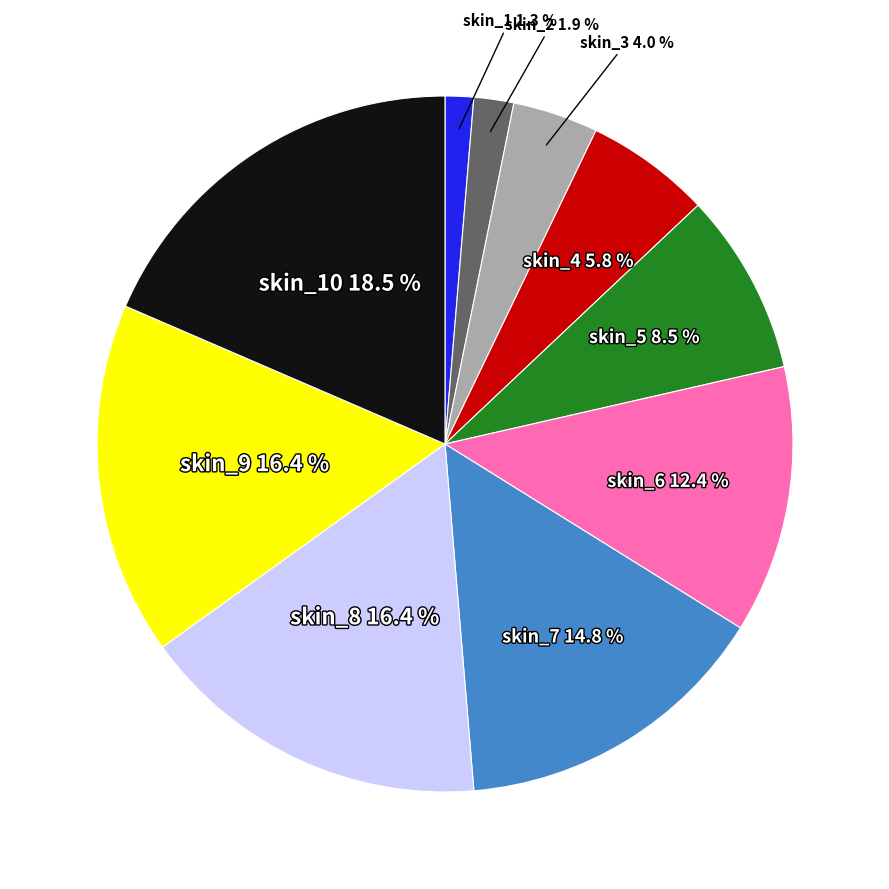

Is there a majority slice in this chart?

No